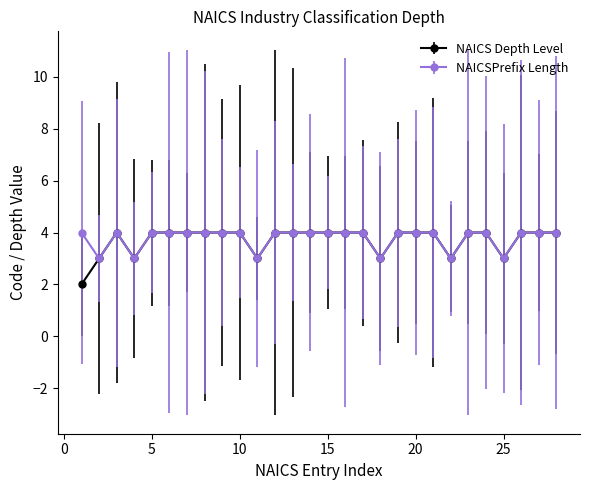

True or false: NAICS Depth Level has more than 0 interior local peaks.

True